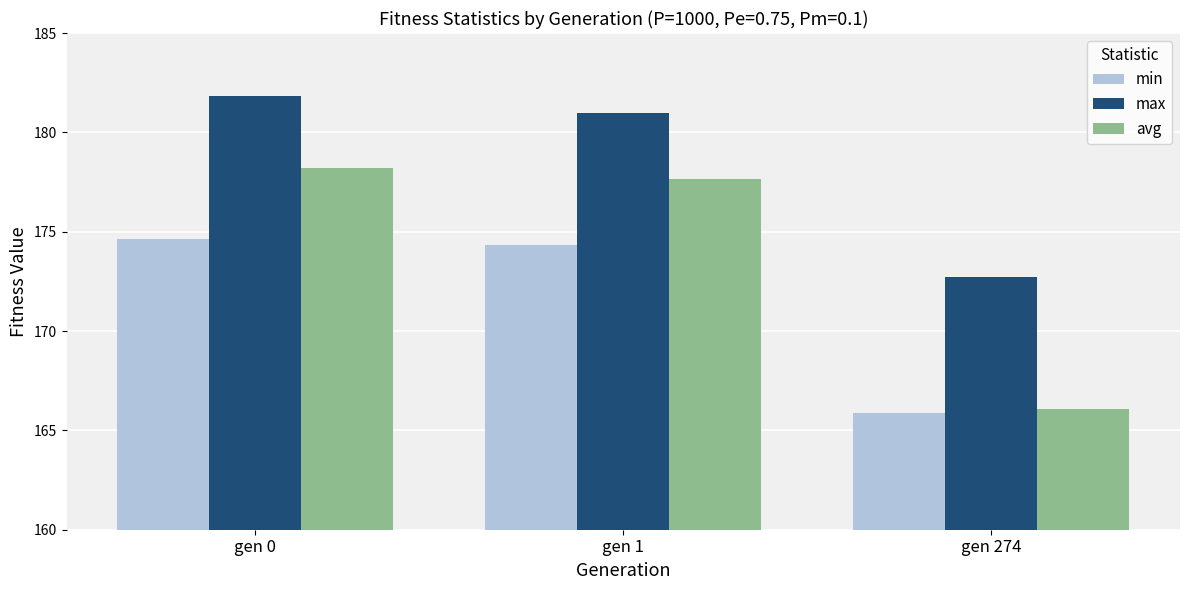

Reading right to left, what are all the values shown in this chart?

min: 165.9	174.3	174.6
max: 172.7	181.0	181.8
avg: 166.1	177.7	178.2